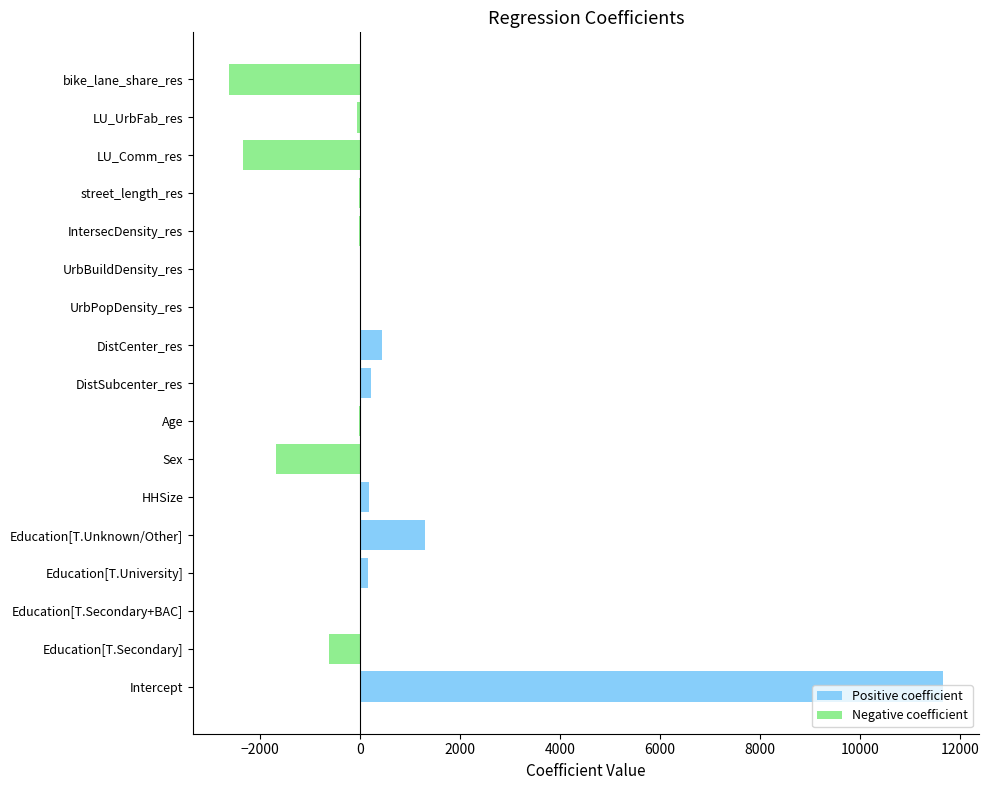

Rank the series at DistCenter_res from lowest to highest value.

Negative coefficient, Positive coefficient